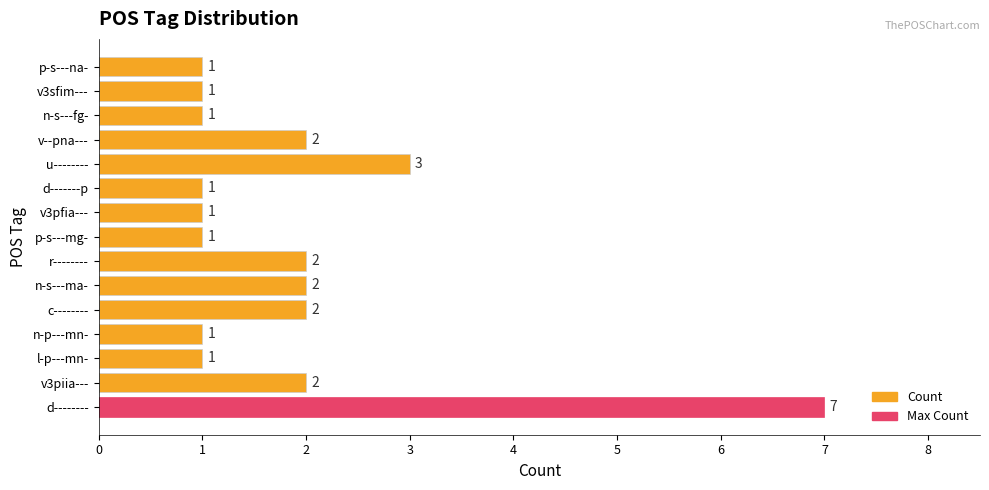

Which label corresponds to the largest value in the chart?

d--------